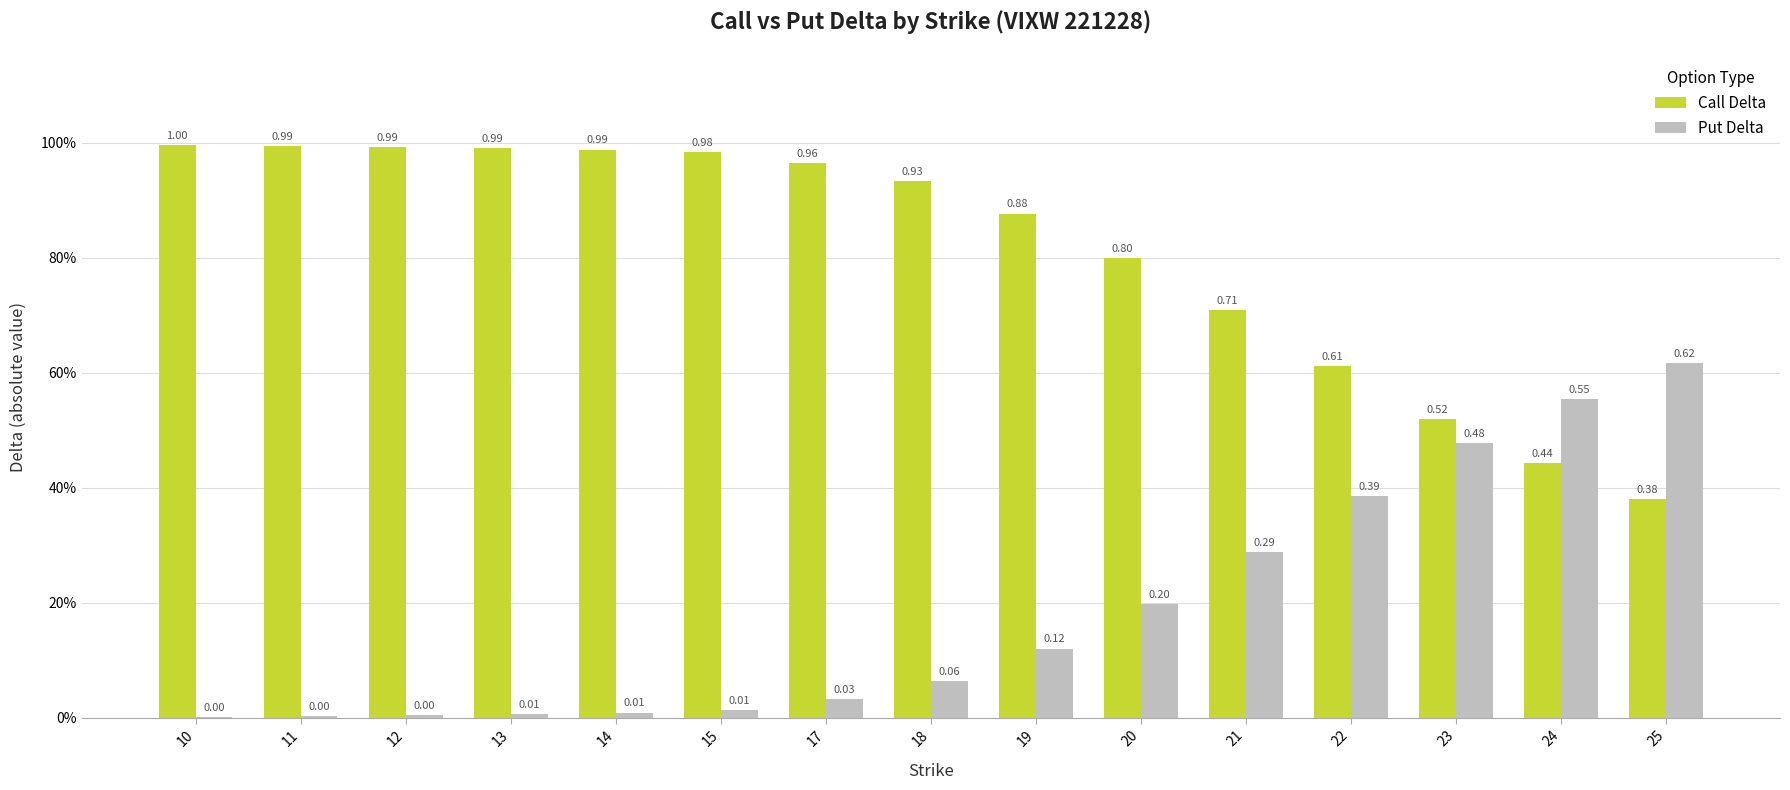

What is the difference between the maximum and minimum values in the Call Delta series?

0.6